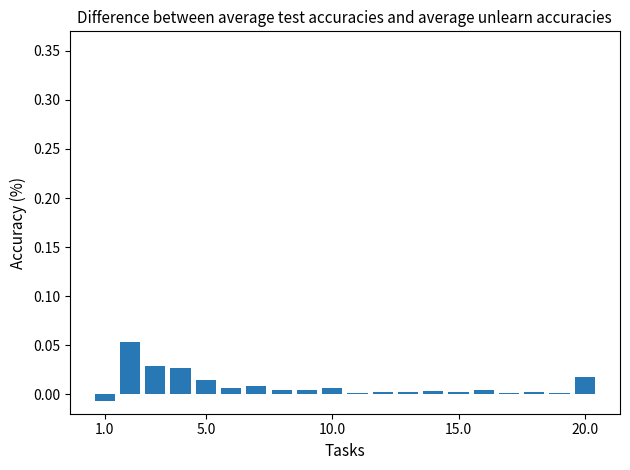

Are the bars horizontal?

No